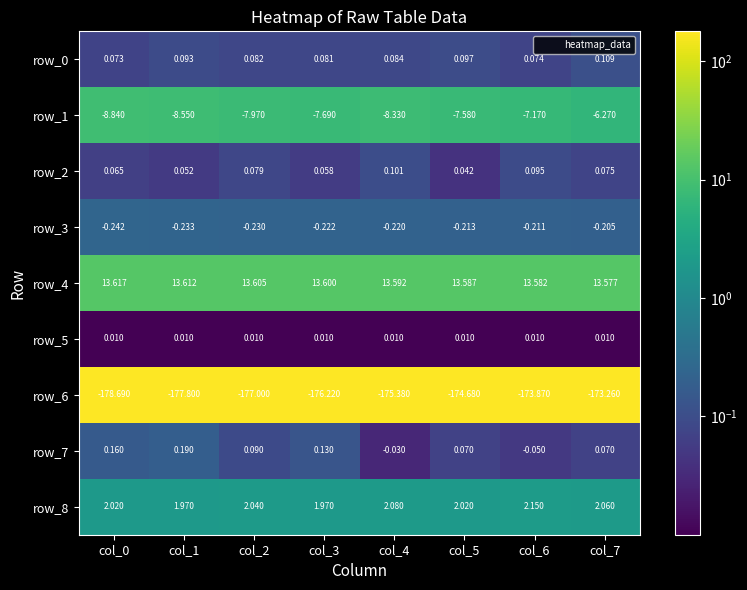

Is the value of row_2 at col_0 greater than the value of row_0 at col_2?

No